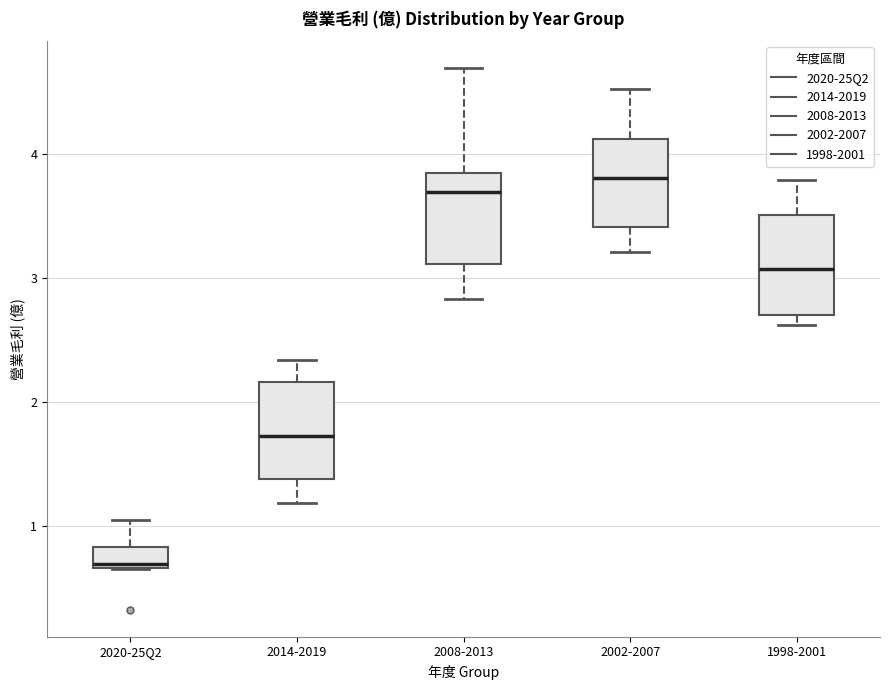

Where does the upper whisker of the box for 2020-25Q2 end on the y-axis? The values are not printed on the chart, so give them approximately, as read against the axis.

1.1